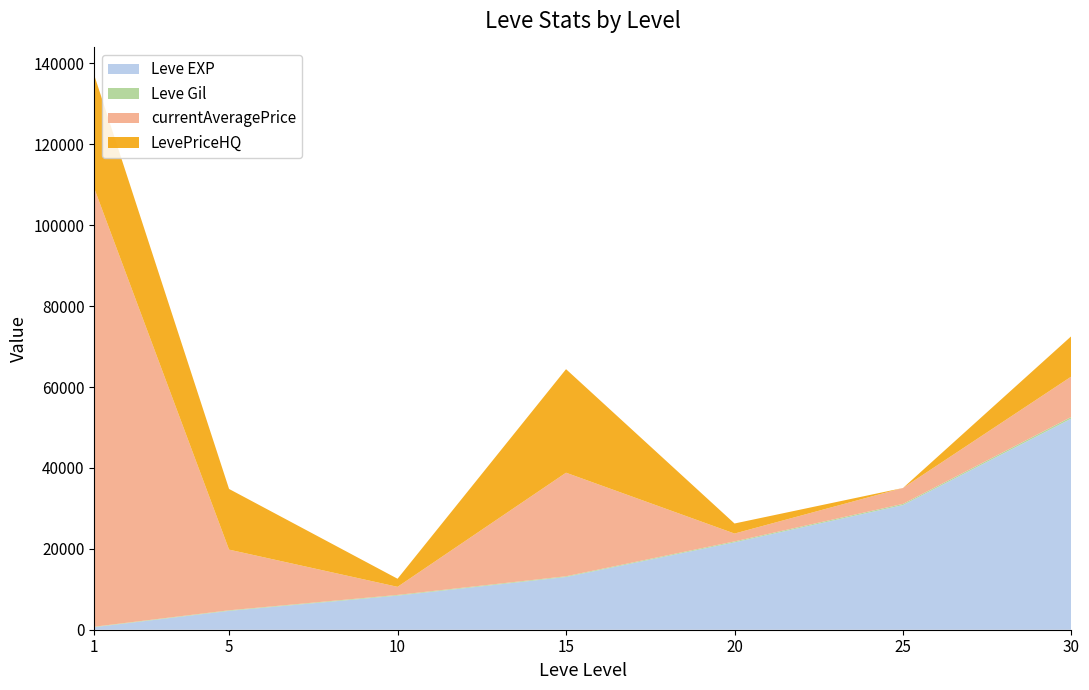

Reading left to right, transcribe all the data shown in this chart.

Leve EXP: 1=630	5=4660	10=8430	15=13040	20=21600	25=30820	30=52220
Leve Gil: 1=112	5=140	10=172	15=174	20=232	25=290	30=410
currentAveragePrice: 1=108352	5=15000	10=2000	15=25600	20=1943	25=3933	30=9990
LevePriceHQ: 1=28000	5=15000	10=2000	15=25600	20=2485	25=0	30=9990